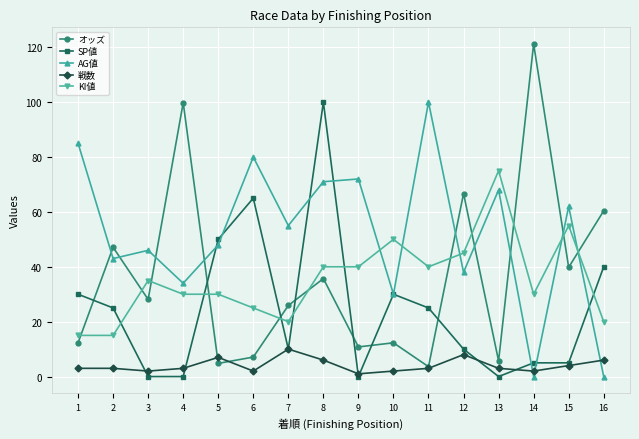

Which series has the largest total across all categories?

AG値